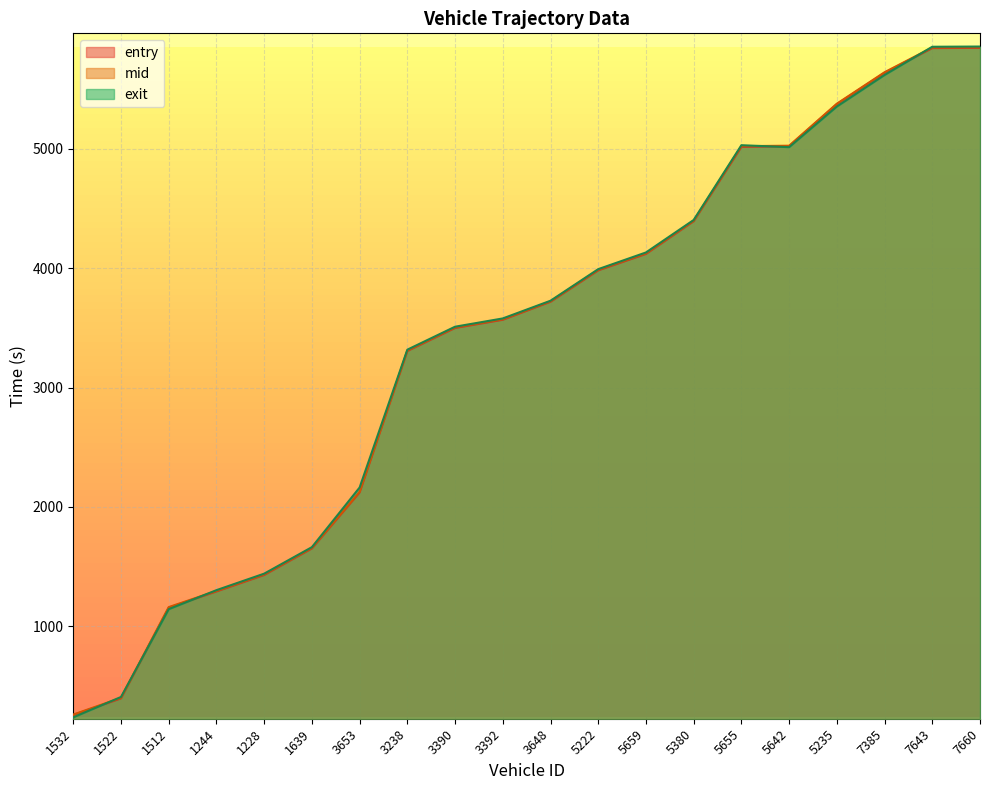

True or false: entry has more than 0 points higher than both neighbors.

False